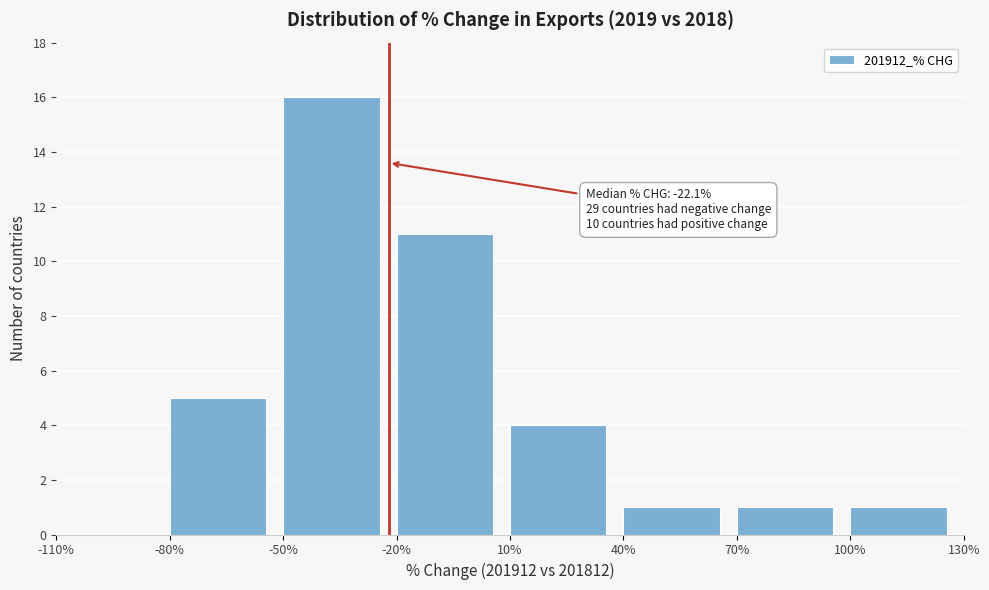

Which range on the x-axis has the tallest bar?

-50% to -20%